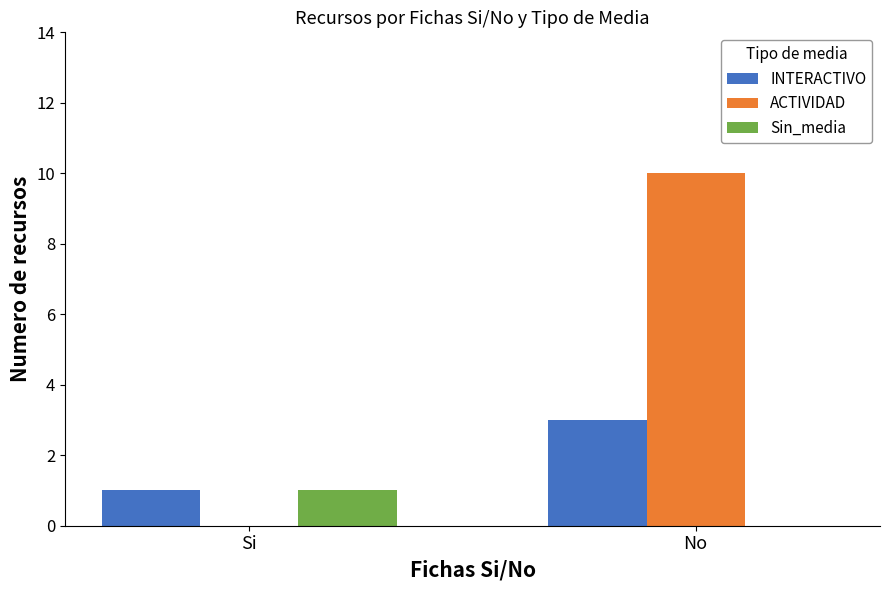

Does the chart contain stacked bars?

No